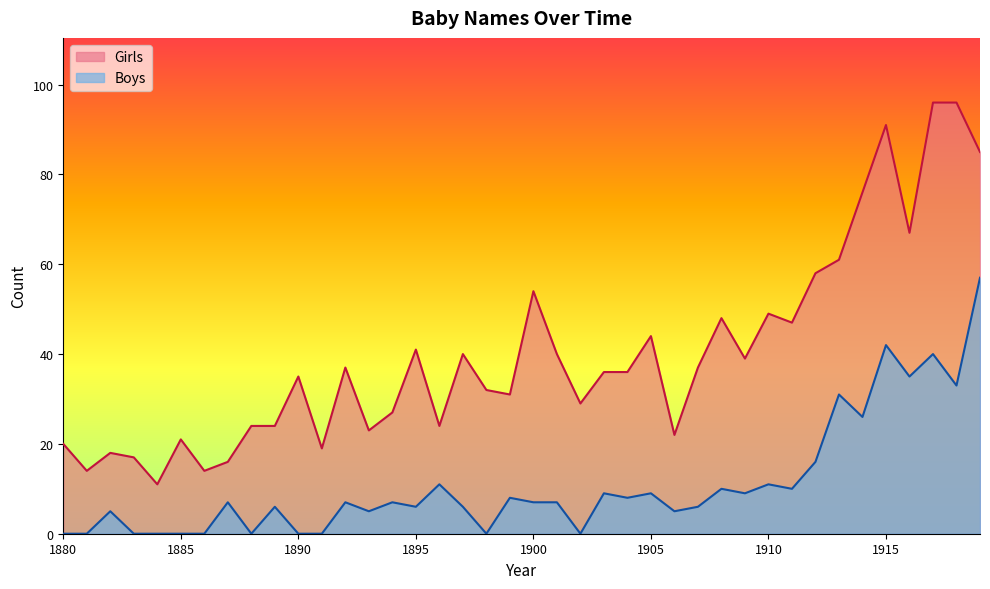

What is the greatest value displayed?

96